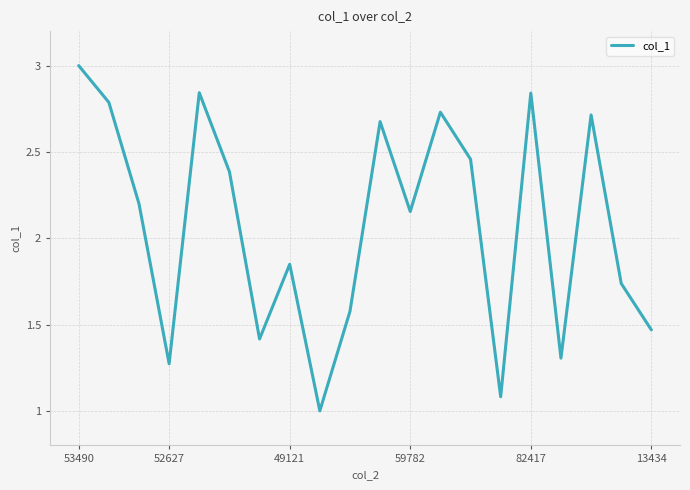

What is the maximum value shown in the chart?

3.0